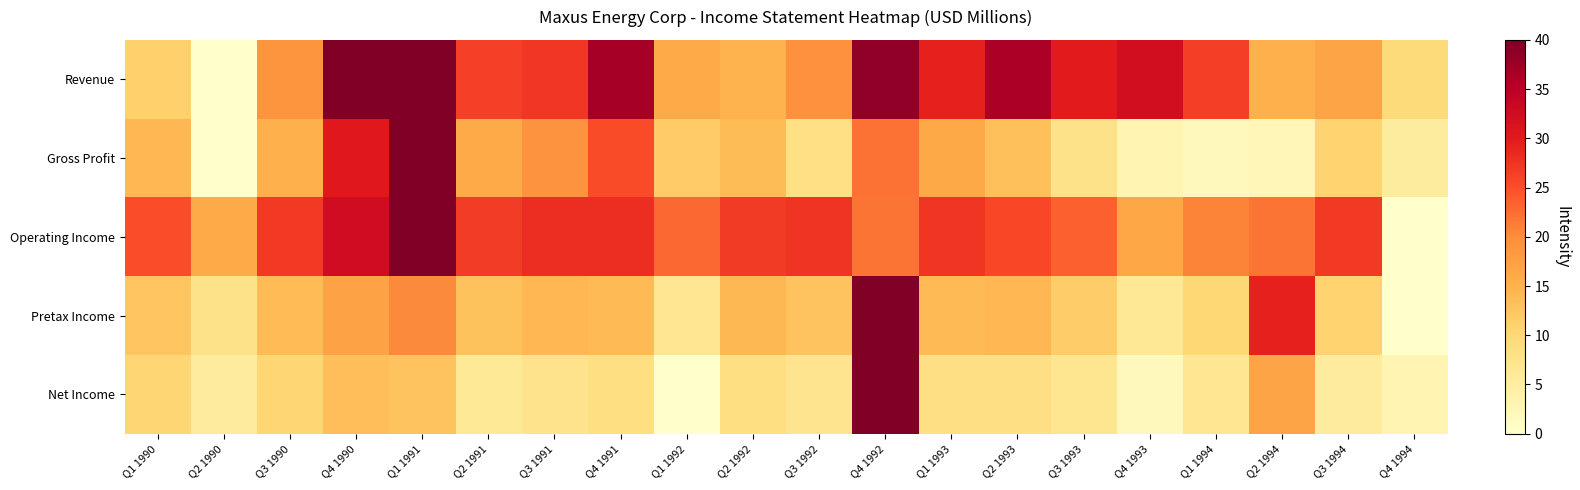

What is the difference between the highest and lowest values at Q1 1991?

27.2